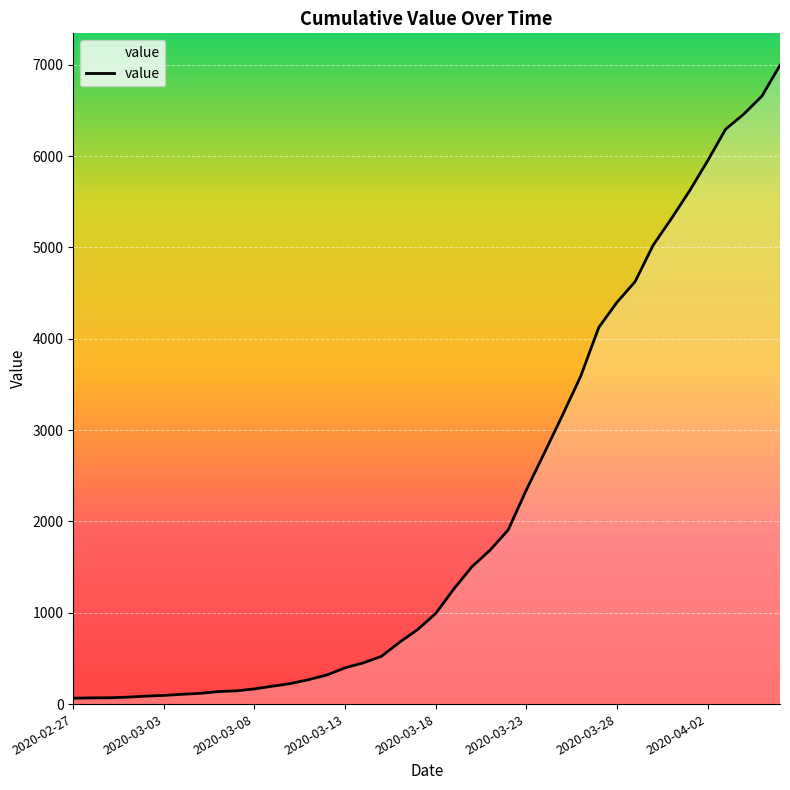

What is the difference between the maximum and minimum values?

6930